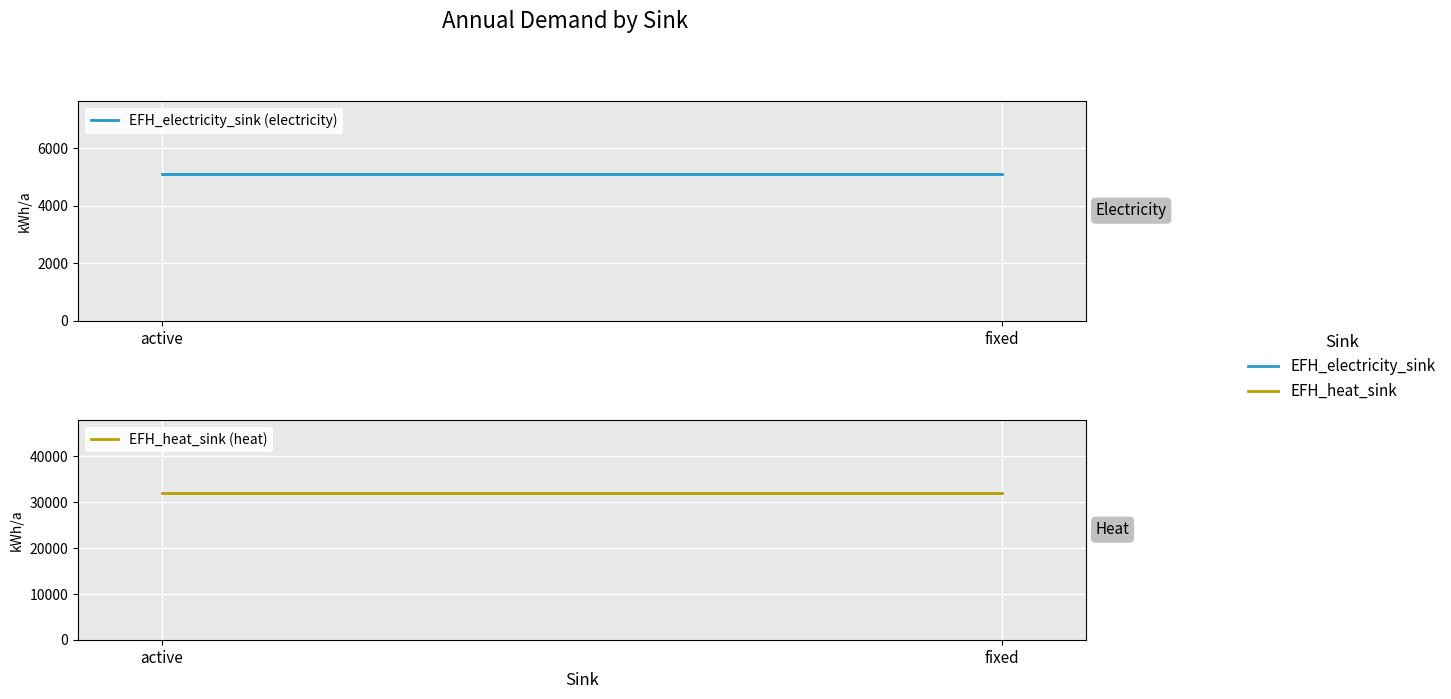

Reading right to left, transcribe all the data shown in this chart.

EFH_electricity_sink (electricity): 5100	5100
EFH_heat_sink (heat): 32000	32000